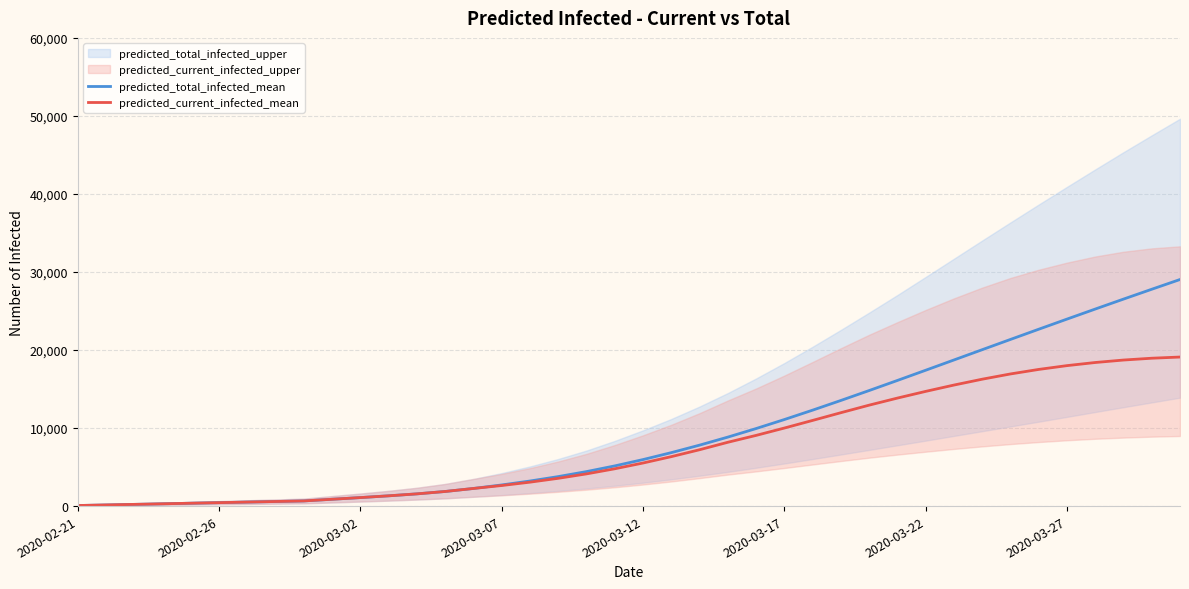

Reading left to right, what are all the values shown in this chart?

predicted_total_infected_mean: 73	147	220	294	367	441	514	588	661	876	1090	1316	1567	1872	2259	2709	3213	3780	4421	5149	5961	6849	7809	8839	9935	11090	12293	13535	14806	16099	17407	18723	20040	21354	22662	23961	25249	26525	27787	29036
predicted_current_infected_mean: 73	147	220	294	367	441	514	588	661	876	1090	1316	1567	1872	2259	2636	3066	3560	4127	4781	5520	6335	7221	8177	9058	10000	10977	11967	12934	13840	14698	15509	16260	16933	17513	18000	18400	18716	18949	19101